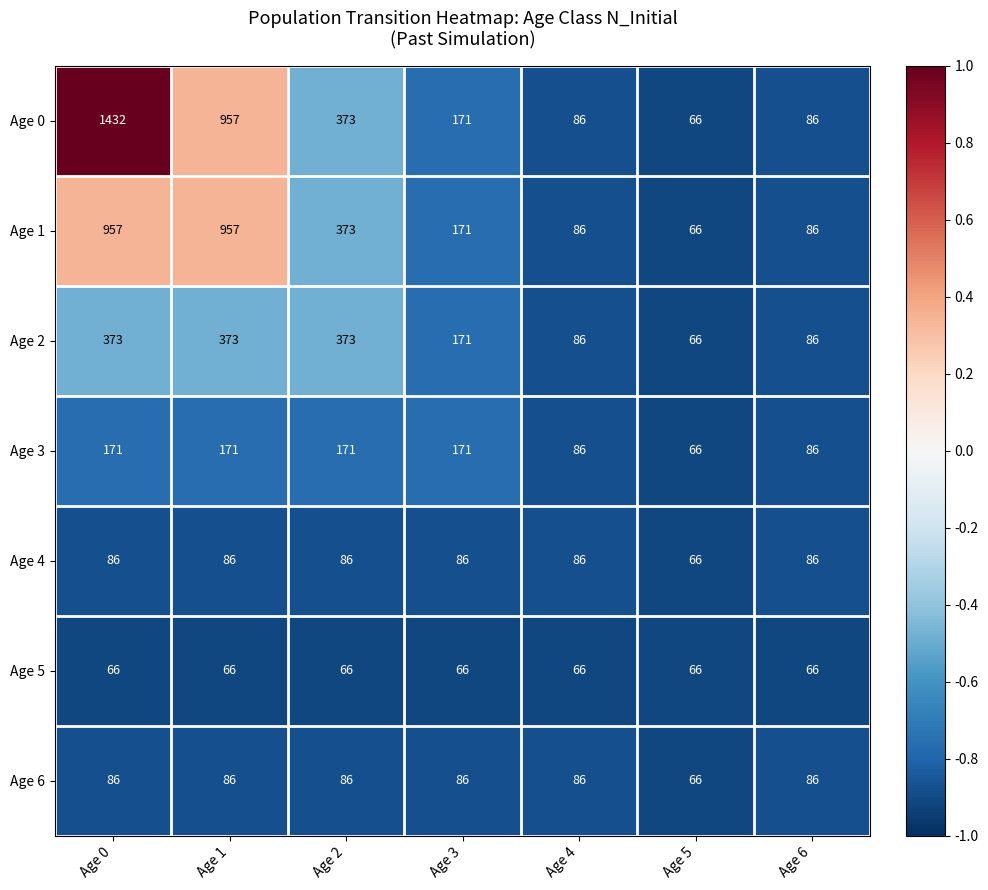

Which series has the largest total across all categories?

Age 0